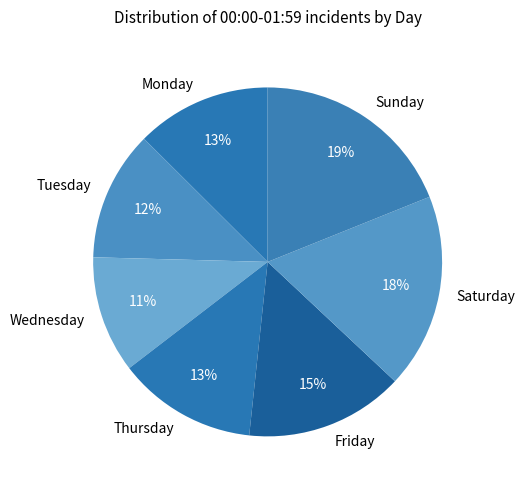

Which slice is the smallest?

Wednesday